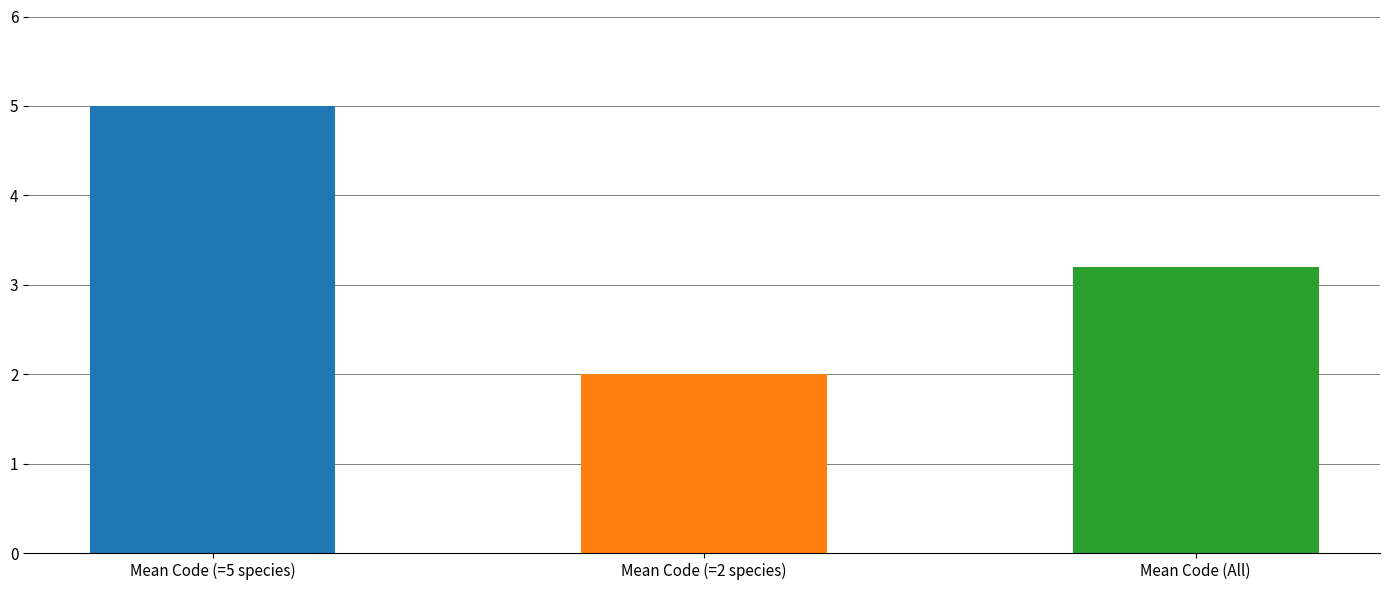

What is the greatest value displayed?

5